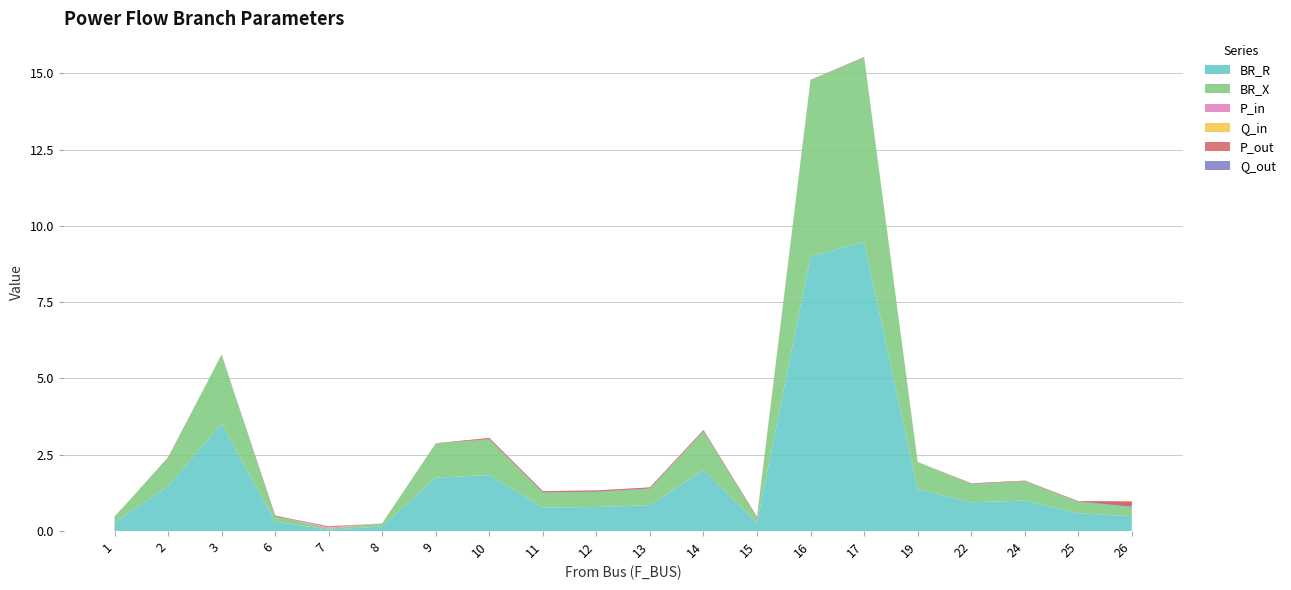

Reading left to right, list all the values displayed in this chart.

BR_R: 0.3	1.5	3.5	0.3	0.0	0.2	1.8	1.8	0.8	0.8	0.9	2.0	0.3	9.0	9.5	1.4	0.9	1.0	0.6	0.5
BR_X: 0.2	0.9	2.3	0.2	0.0	0.1	1.1	1.2	0.5	0.5	0.5	1.3	0.2	5.8	6.1	0.9	0.6	0.6	0.4	0.3
P_in: 0.0	-0.0	0.0	-0.0	0.0	0.0	0.0	0.0	0.0	0.0	0.0	0.0	0.0	0.0	0.0	-0.0	0.0	0.0	0.0	0.1
Q_in: 0.0	-0.0	0.0	-0.0	0.0	0.0	0.0	0.0	0.0	0.0	0.0	0.0	0.0	0.0	0.0	-0.0	0.0	0.0	0.0	0.0
P_out: -0.0	0.0	-0.0	0.0	0.0	-0.0	-0.0	-0.0	-0.0	-0.0	-0.0	-0.0	-0.0	-0.0	-0.0	0.0	-0.0	-0.0	-0.0	-0.1
Q_out: -0.0	0.0	-0.0	0.0	0.0	-0.0	-0.0	-0.0	-0.0	-0.0	-0.0	-0.0	-0.0	-0.0	-0.0	0.0	-0.0	-0.0	-0.0	-0.0